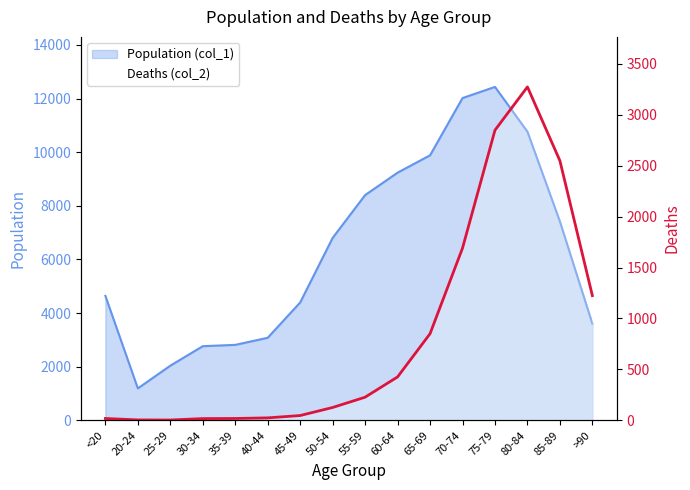

Which category has the lowest value across all series?

25-29